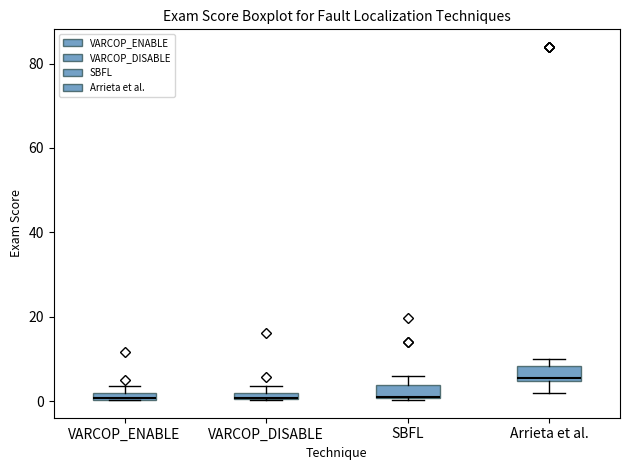

Where is the upper edge of the box for SBFL on the y-axis? The values are not printed on the chart, so give them approximately, as read against the axis.

4